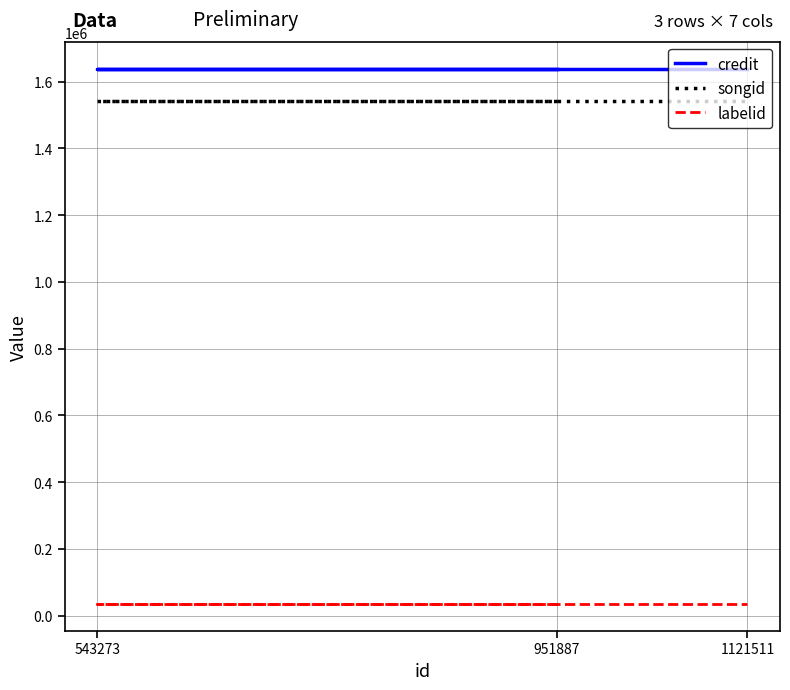

Reading left to right, transcribe all the data shown in this chart.

credit: 1639387	1639387	1639387
songid: 1540954	1540954	1540954
labelid: 35008	35008	35008